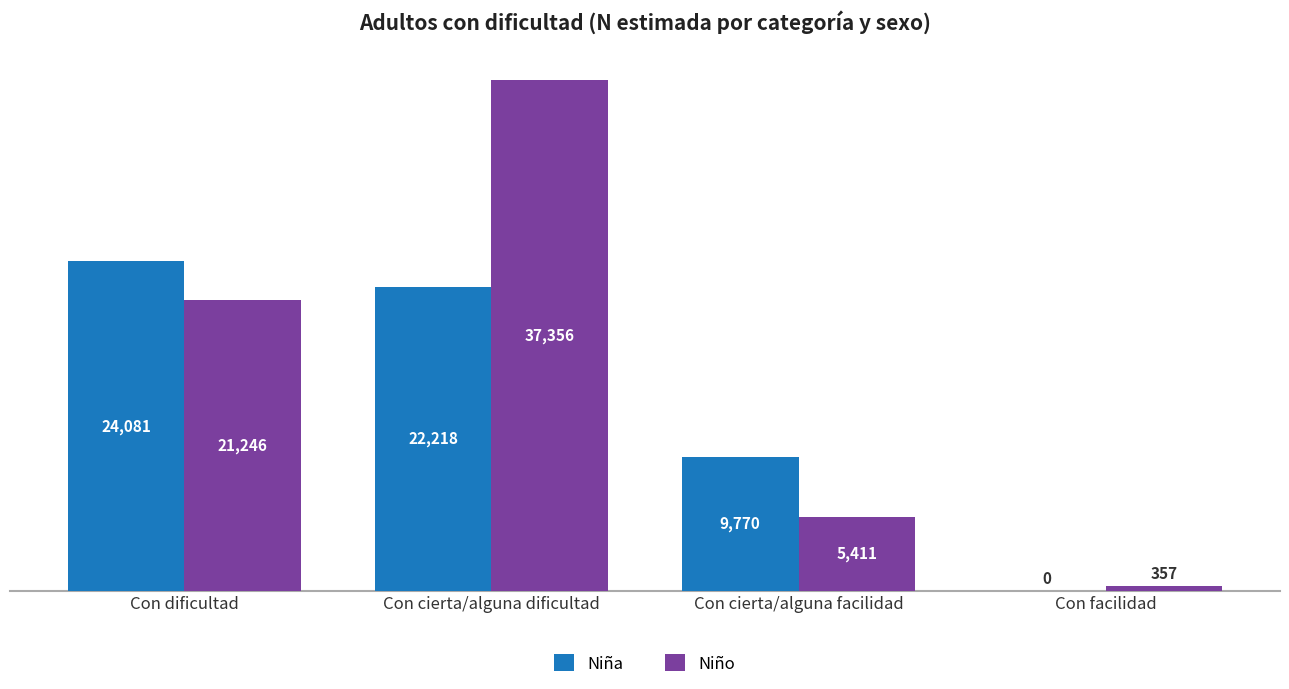

True or false: Niño has a value of 37324 at Con dificultad.

False